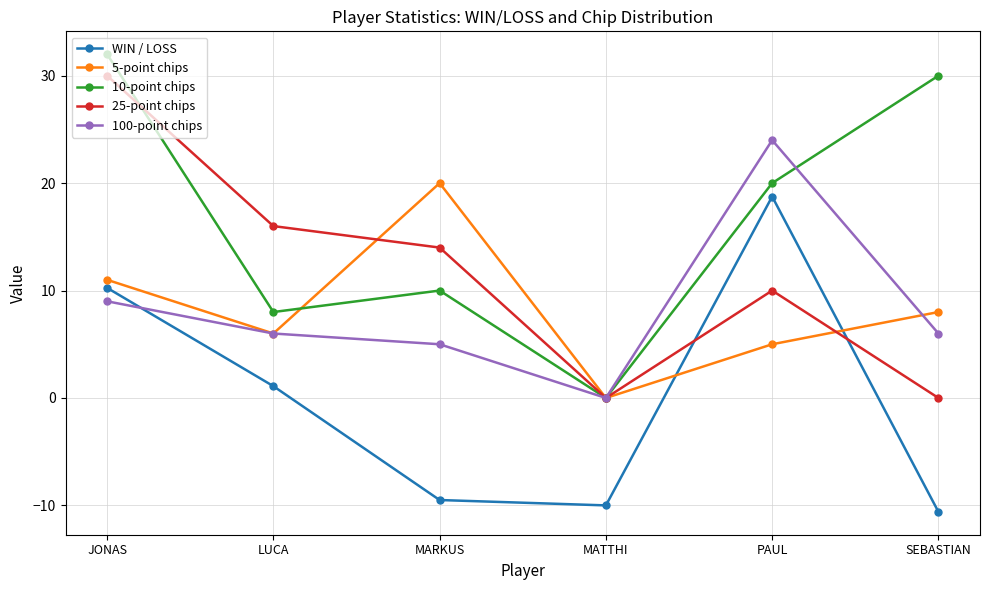

Between JONAS and SEBASTIAN, which series saw the biggest shift?

25-point chips